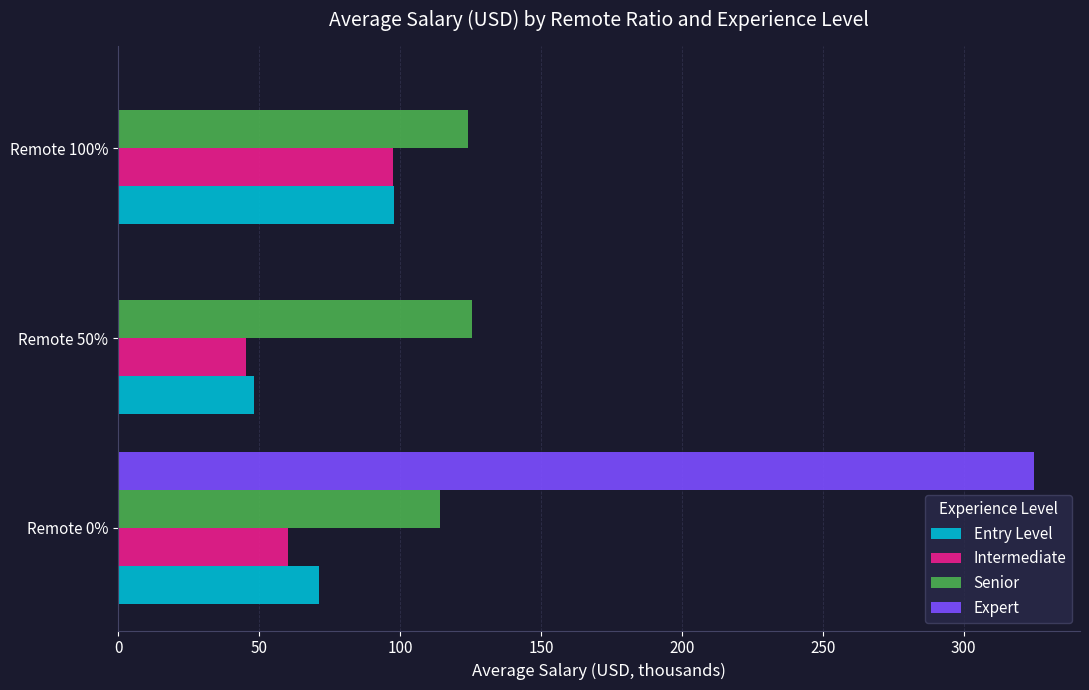

What are all the series names shown in the legend?

Entry Level, Intermediate, Senior, Expert